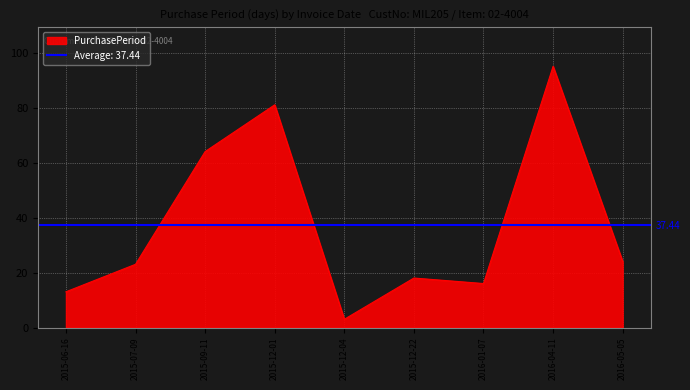

Rank the categories by value from highest to lowest.

2016-04-11, 2015-12-01, 2015-09-11, 2016-05-05, 2015-07-09, 2015-12-22, 2016-01-07, 2015-06-16, 2015-12-04